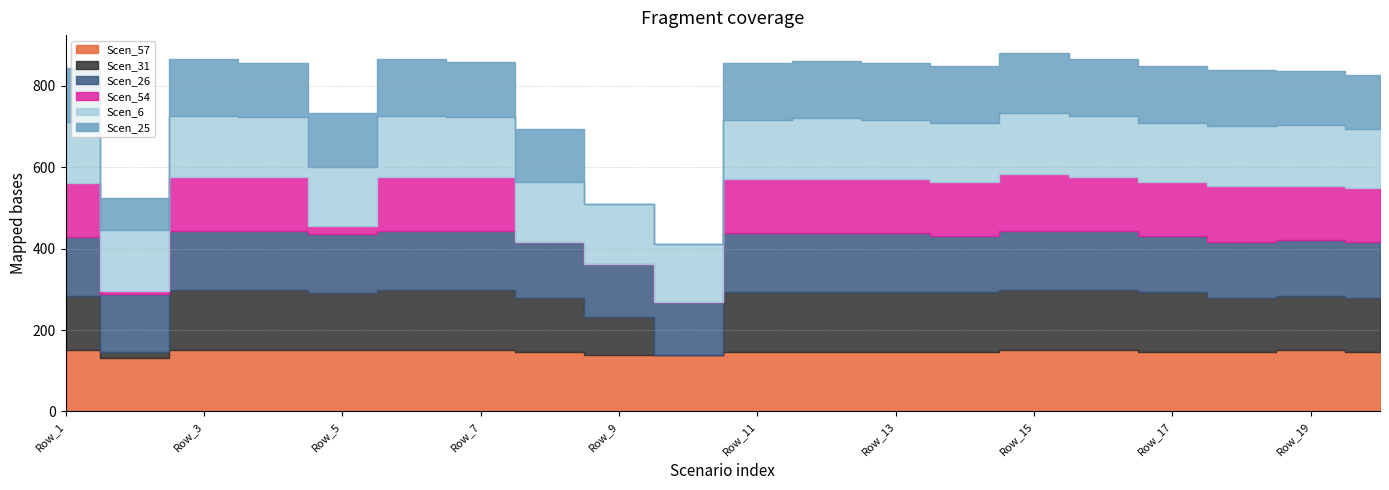

At which category is the sum across all series the highest?

Row_15